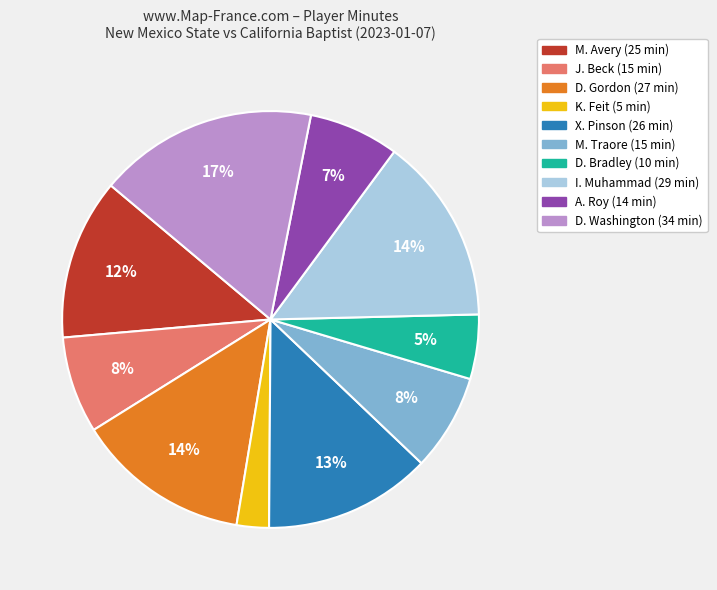

Does any single category account for the majority?

No